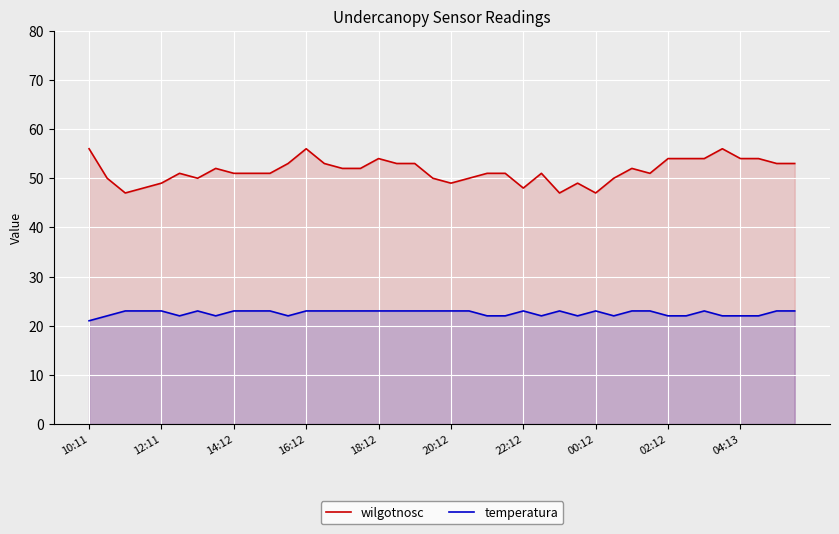

How many lines are shown in the chart?

2